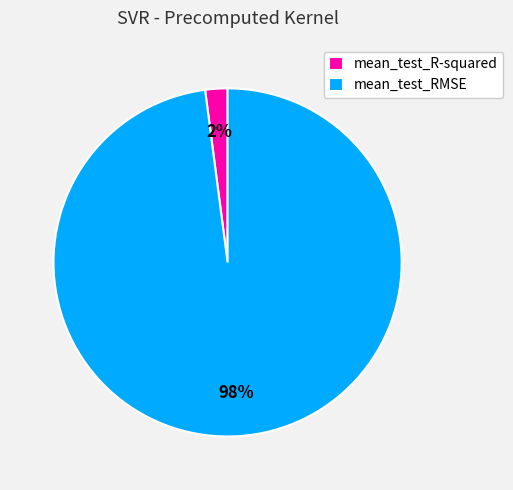

Count the number of slices in the pie.

2